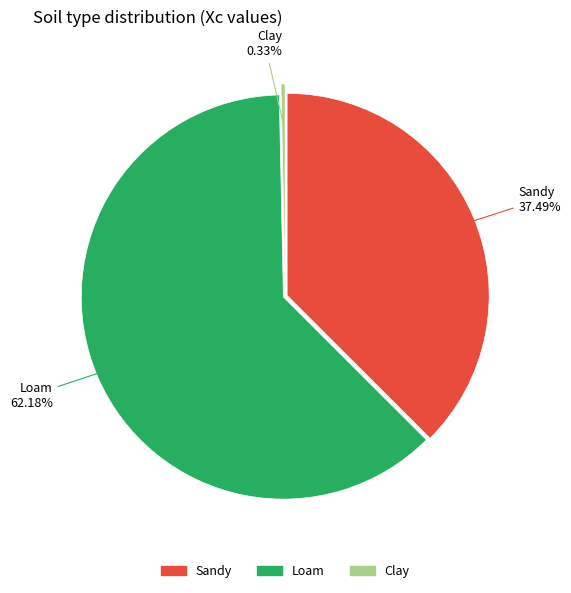

Is there any slice that represents more than half of the pie?

Yes